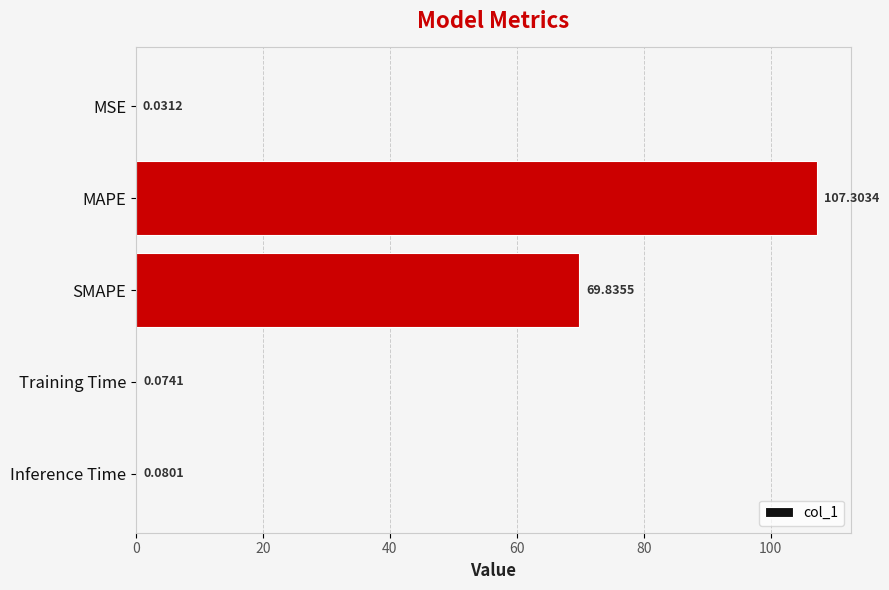

What is the average value?

35.5